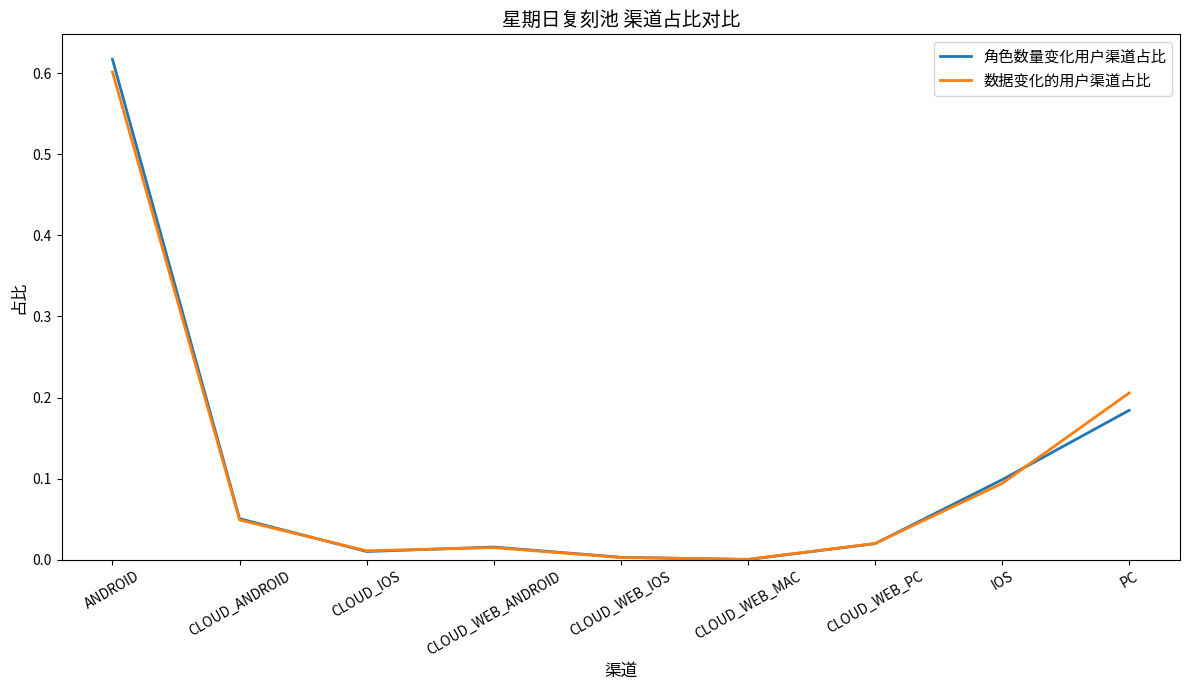

Which series changed the most between CLOUD_ANDROID and PC?

数据变化的用户渠道占比